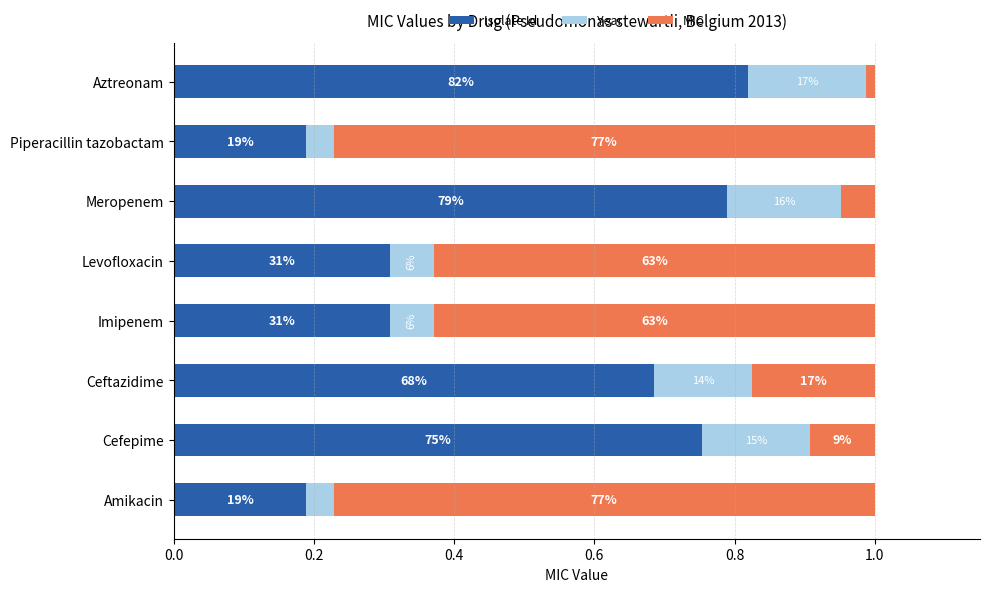

What are all the series names shown in the legend?

Isolate Id, Year, MIC